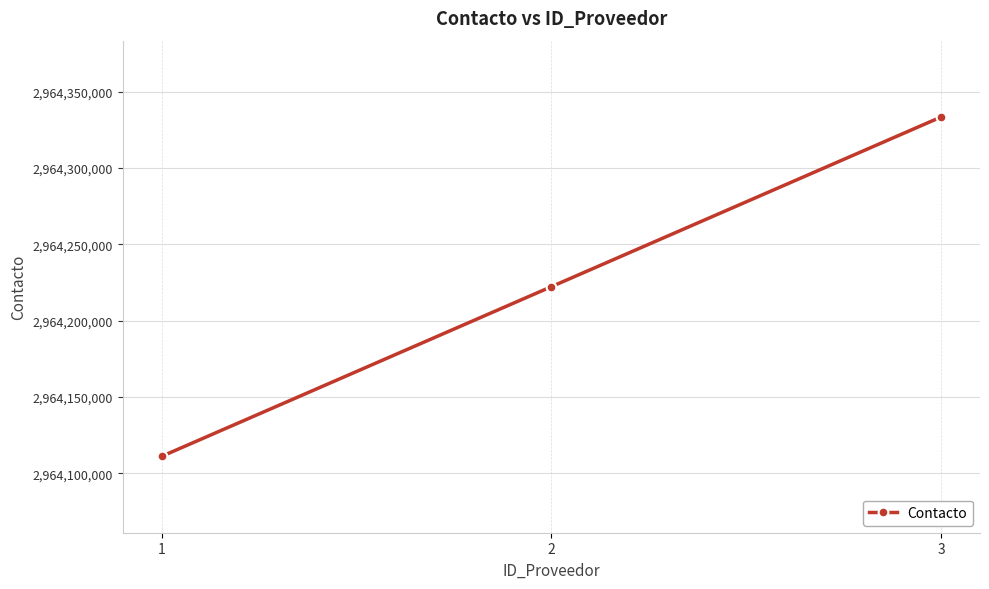

What is the smallest value displayed?

2964111111